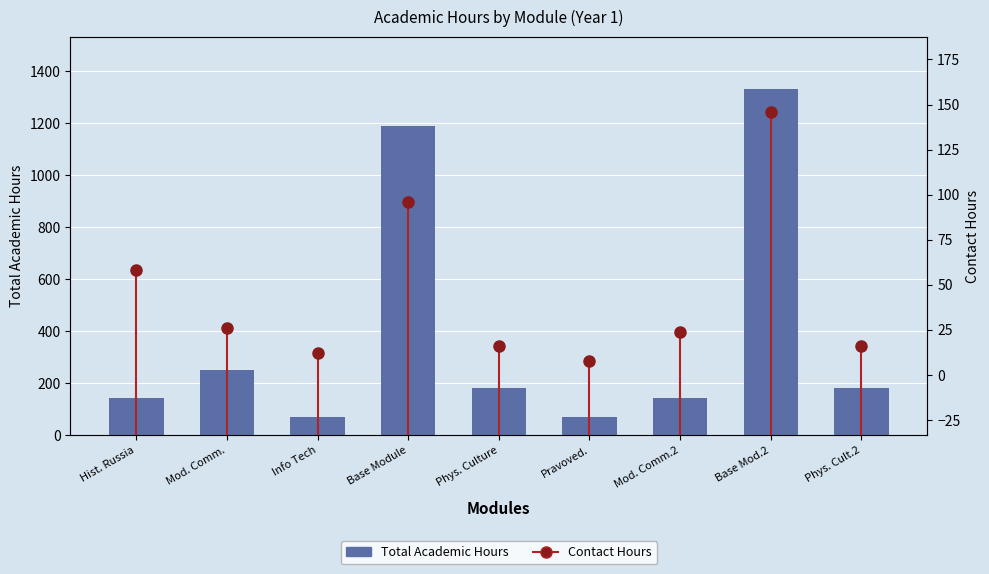

What is the difference between the maximum and minimum values?

1260